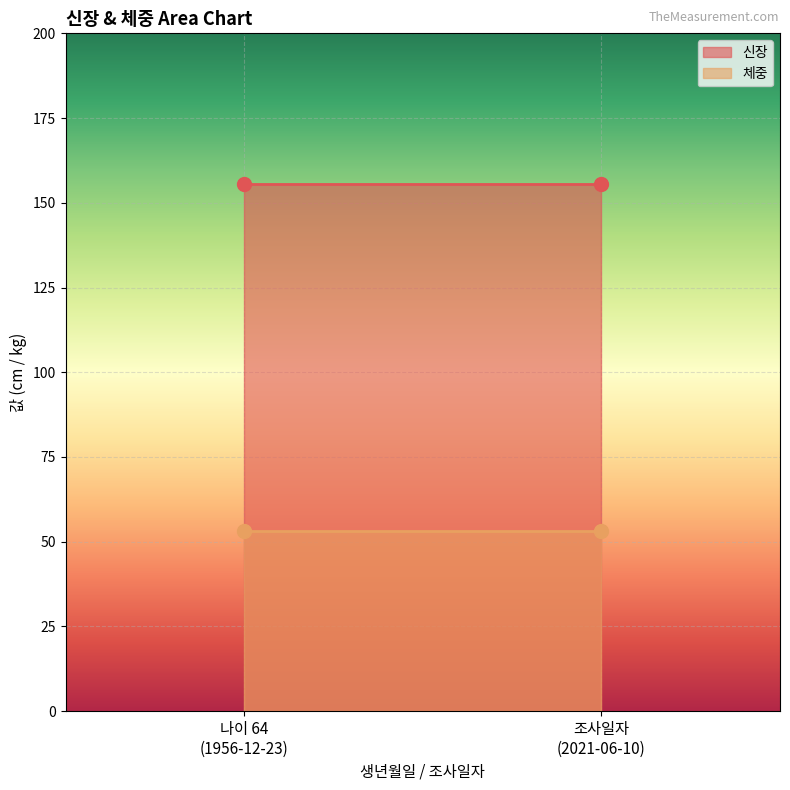

Which series has the largest Y range (max minus min)?

신장